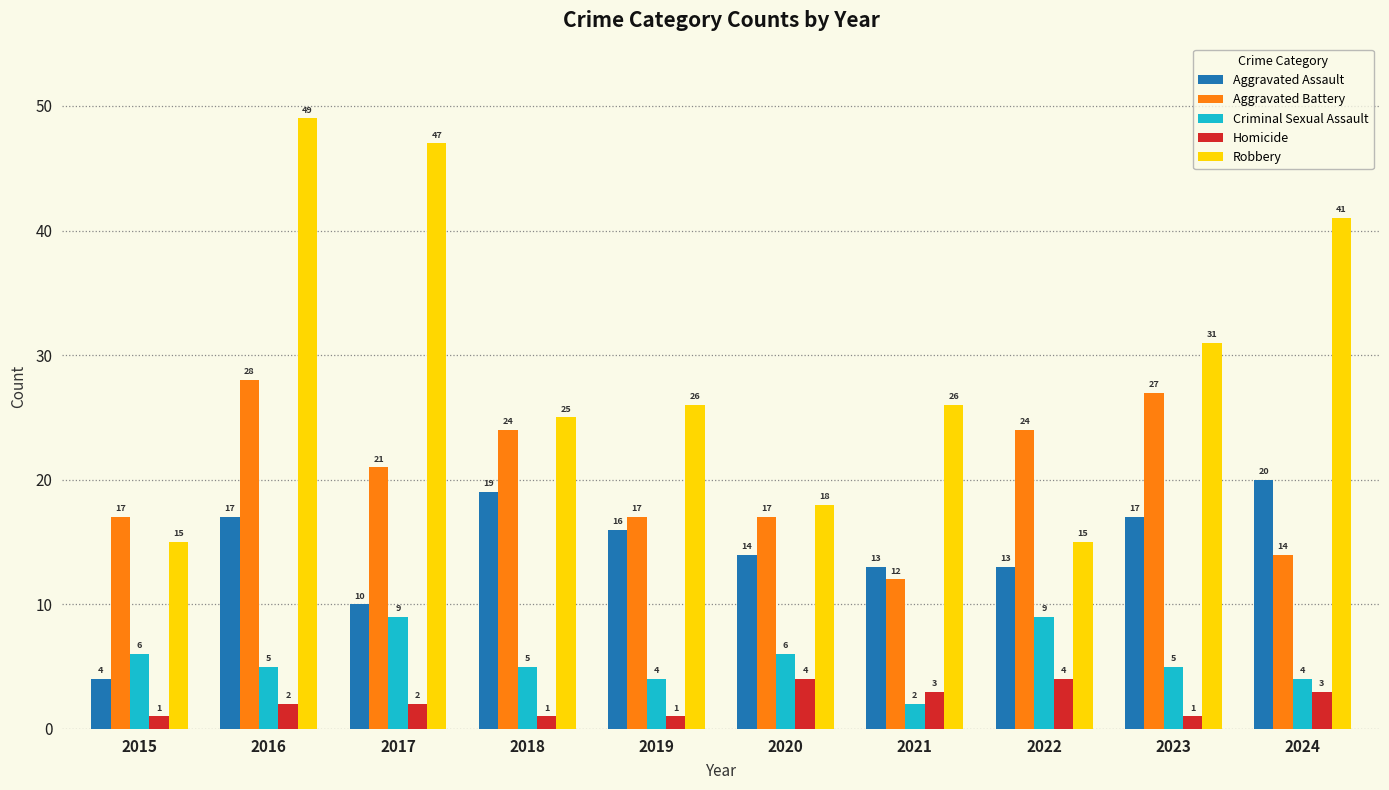

At 2015, list the series in order from smallest to largest.

Homicide, Aggravated Assault, Criminal Sexual Assault, Robbery, Aggravated Battery